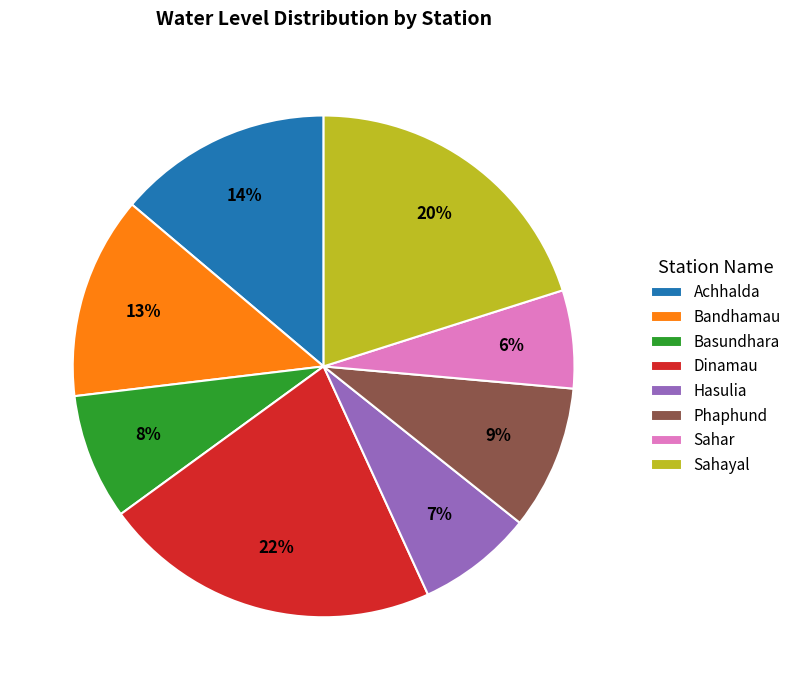

Rank the categories by value from lowest to highest.

Sahar, Hasulia, Basundhara, Phaphund, Bandhamau, Achhalda, Sahayal, Dinamau